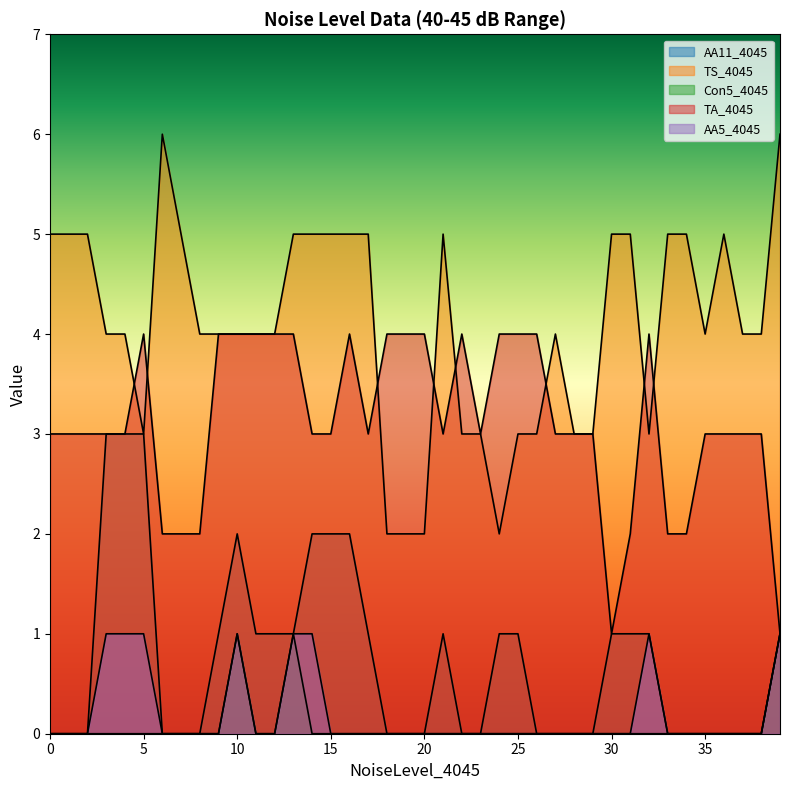

True or false: TS_4045 and AA5_4045 cross at least once.

False